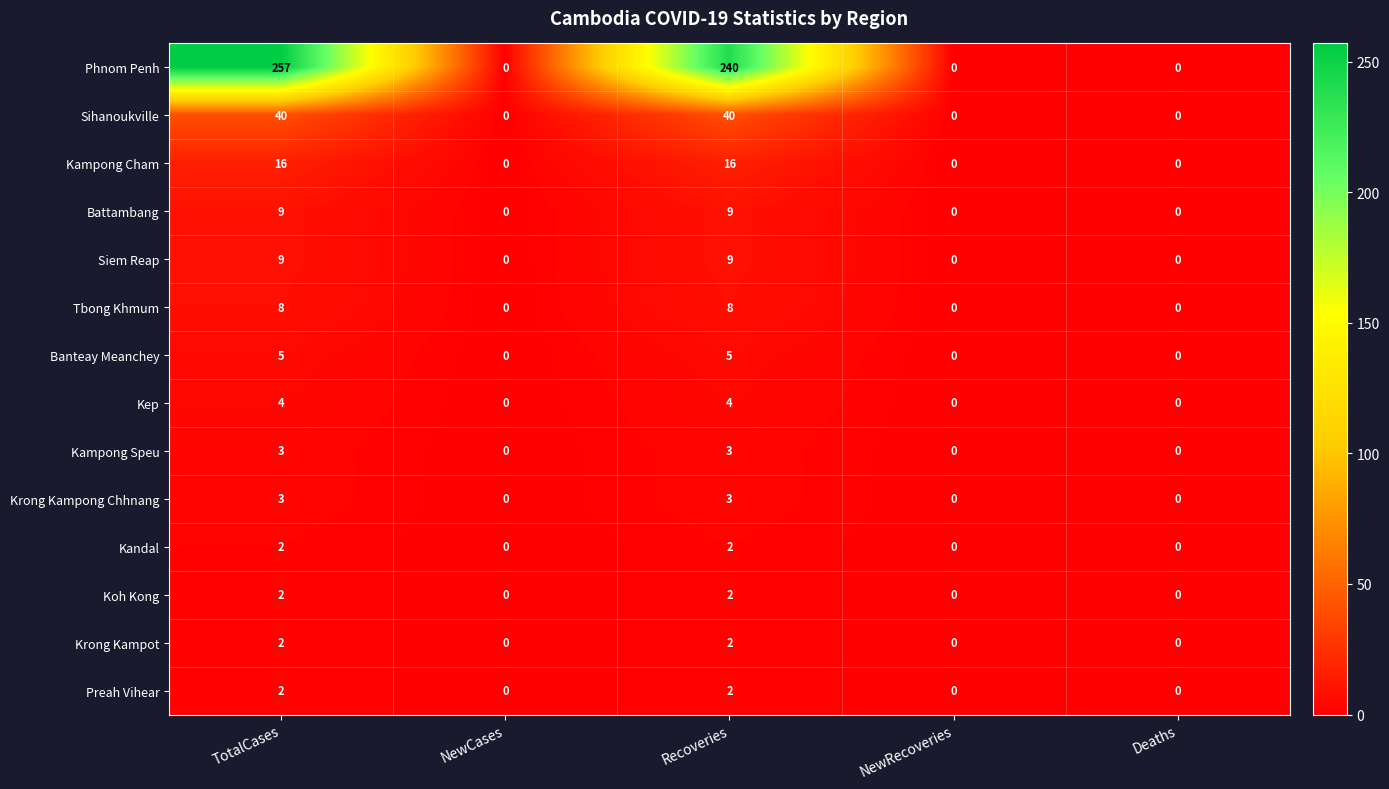

What is the approximate value of Phnom Penh at Recoveries?

240